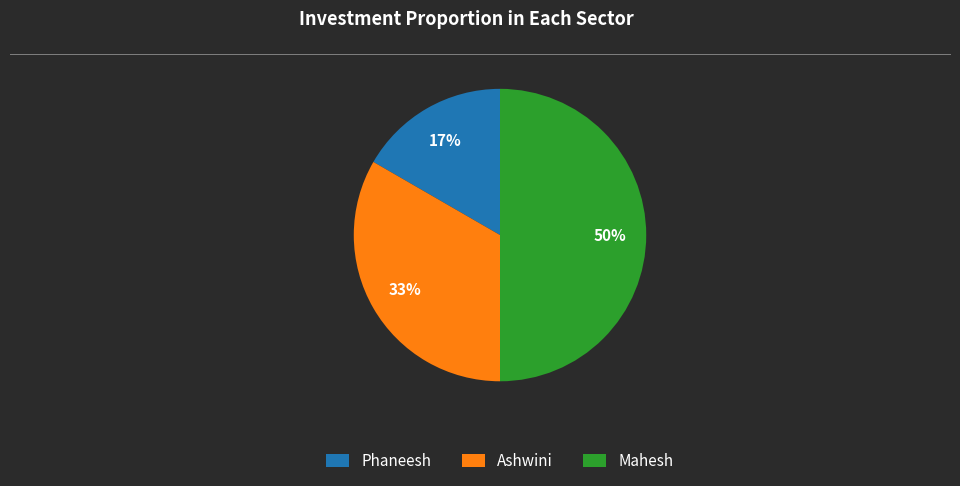

Between Ashwini and Mahesh, which is larger?

Mahesh